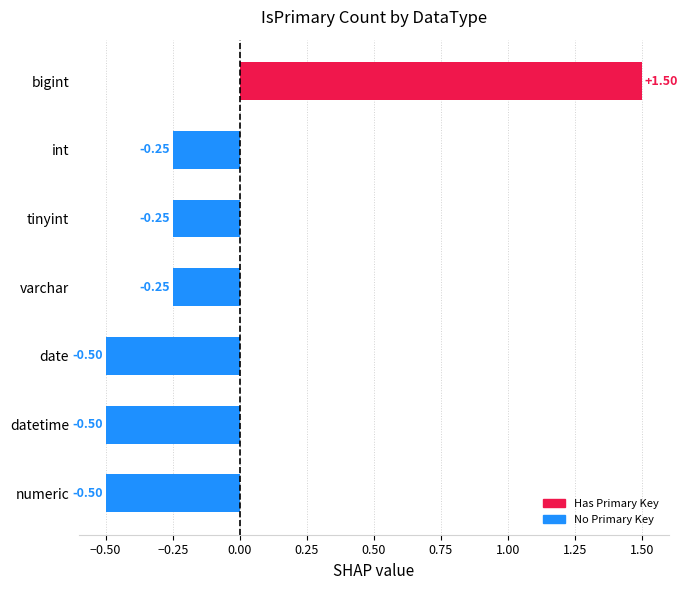

How many negative values are there?

6